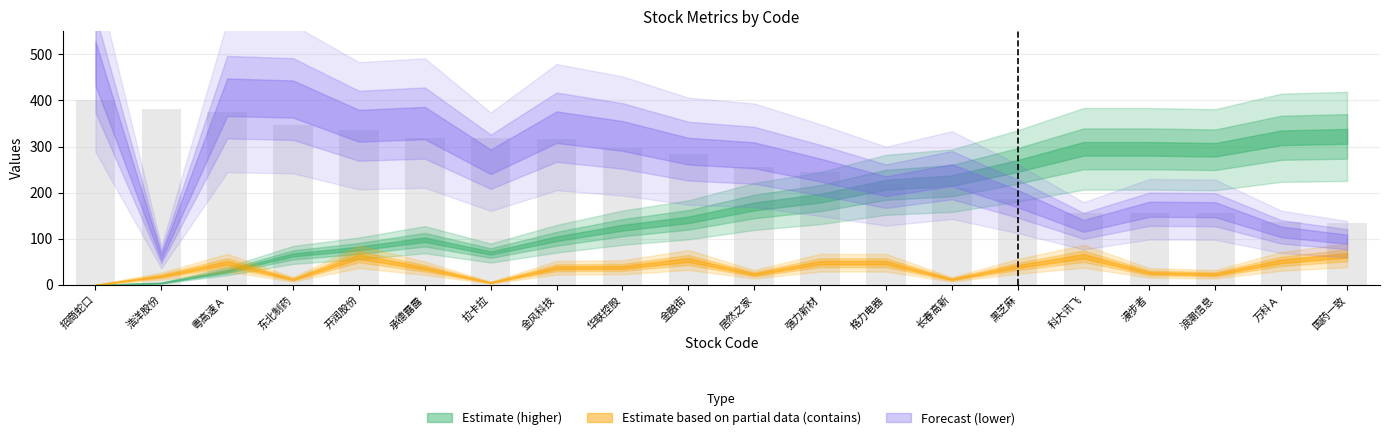

What is the approximate value at 开润股份?

334.8